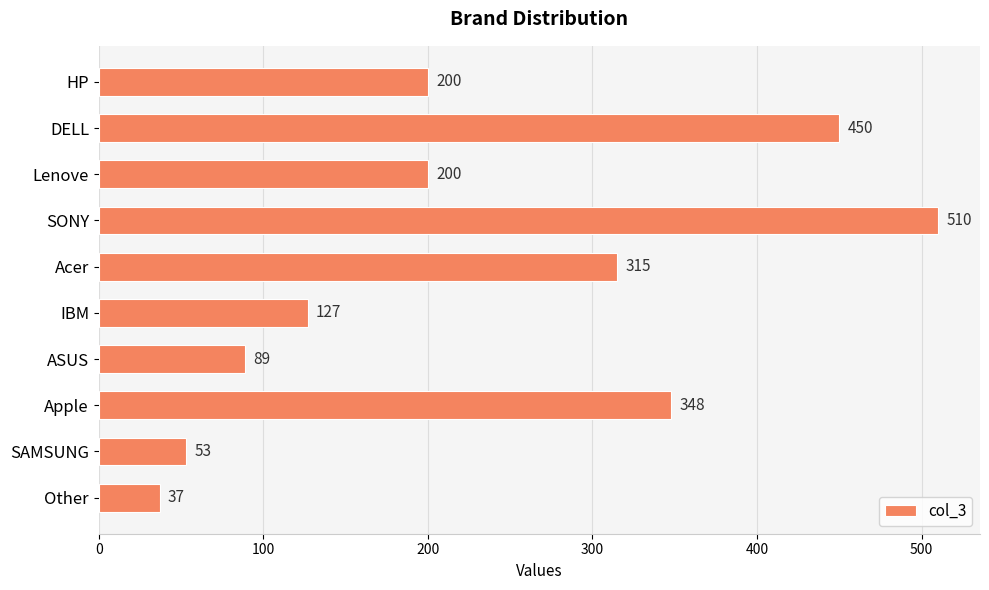

Reading top to bottom, transcribe all the data shown in this chart.

HP=200	DELL=450	Lenove=200	SONY=510	Acer=315	IBM=127	ASUS=89	Apple=348	SAMSUNG=53	Other=37